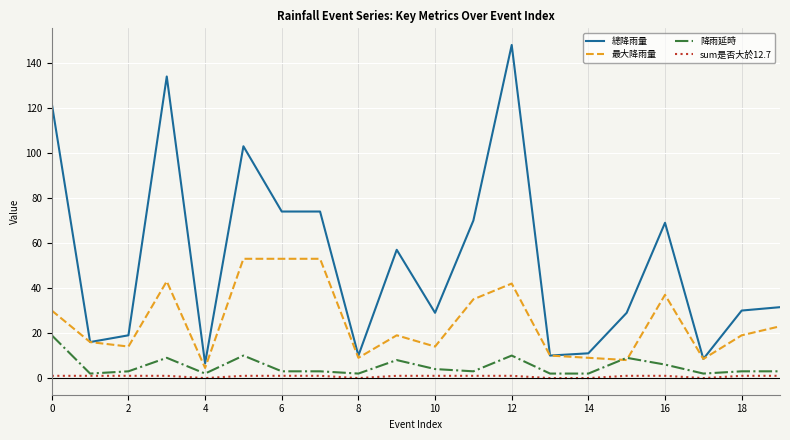

What is the maximum value shown in the chart?

148.0